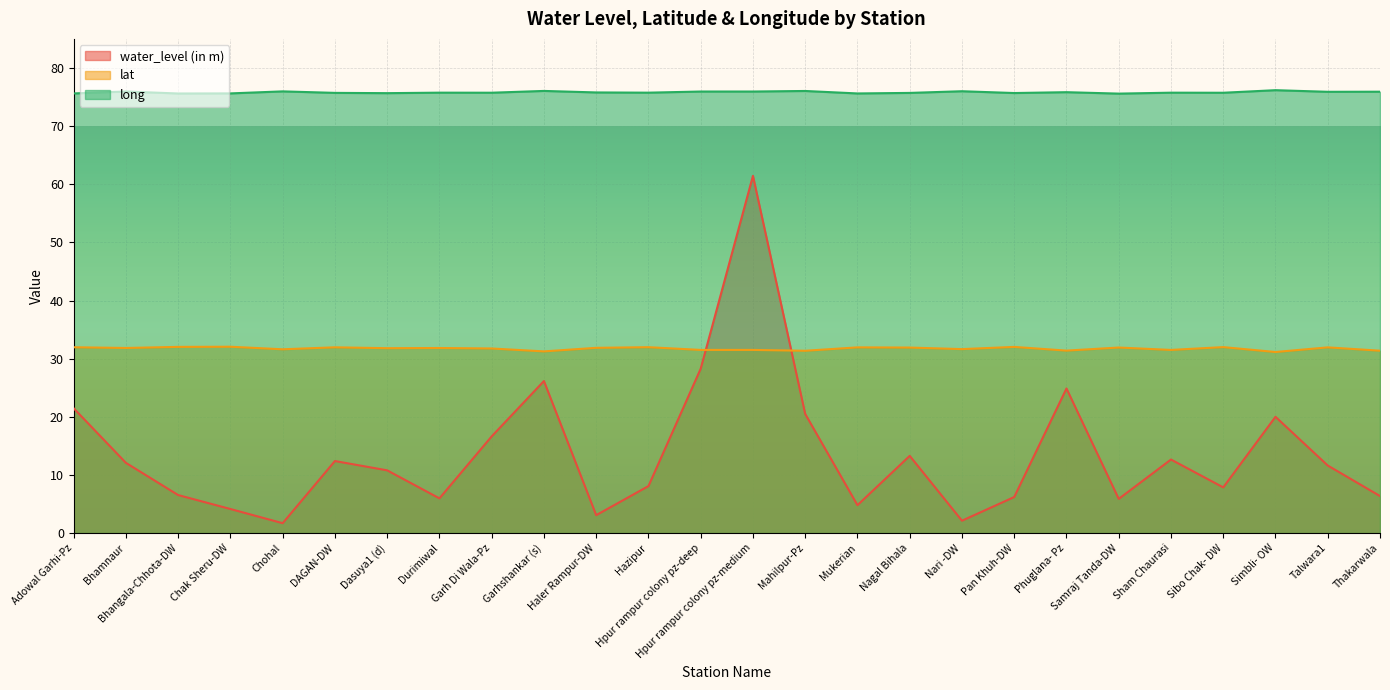

What is the value of the lat point at the 19th from the left?

32.0